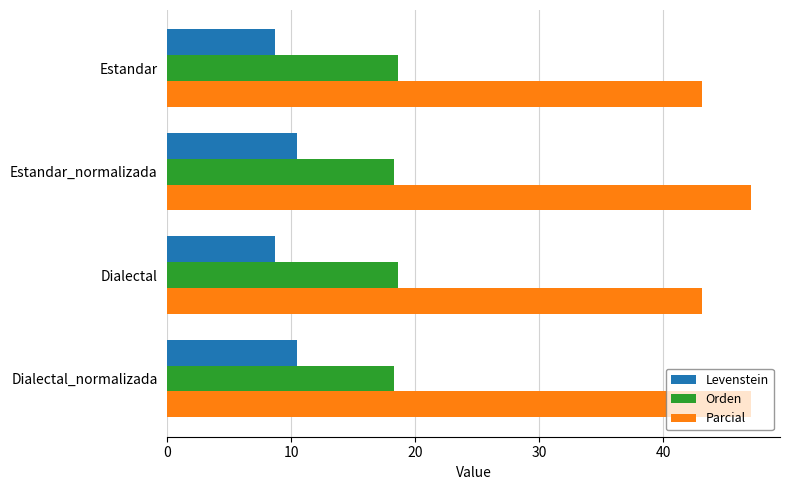

What is the difference between the Parcial values at Dialectal and Estandar_normalizada?

3.9